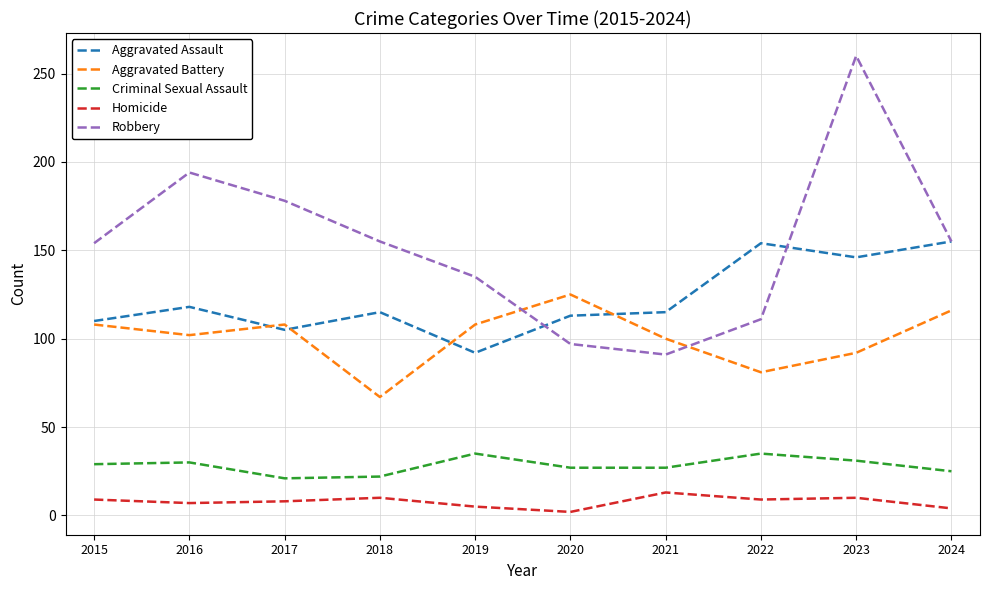

Which series has the widest spread of values?

Robbery